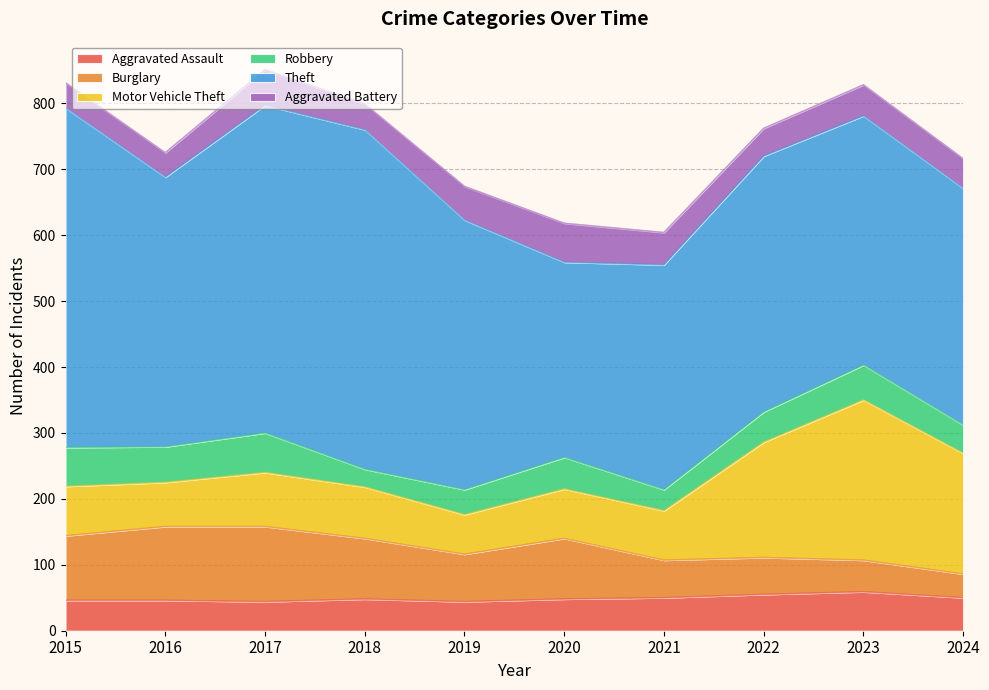

True or false: Aggravated Assault has more than 0 points higher than both neighbors.

True